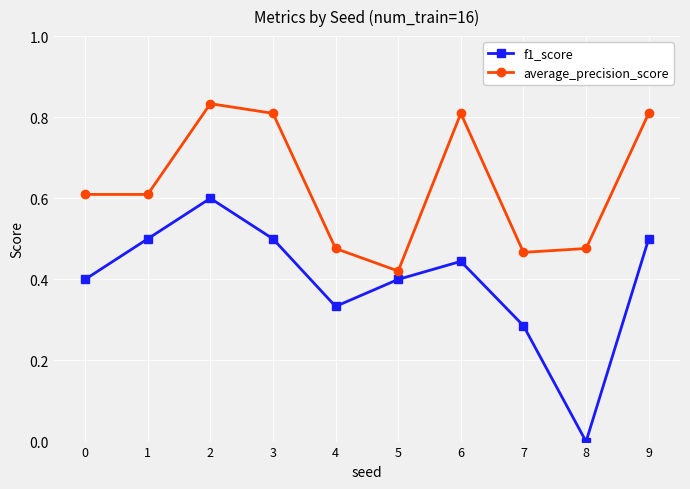

True or false: f1_score and average_precision_score cross at least once.

False